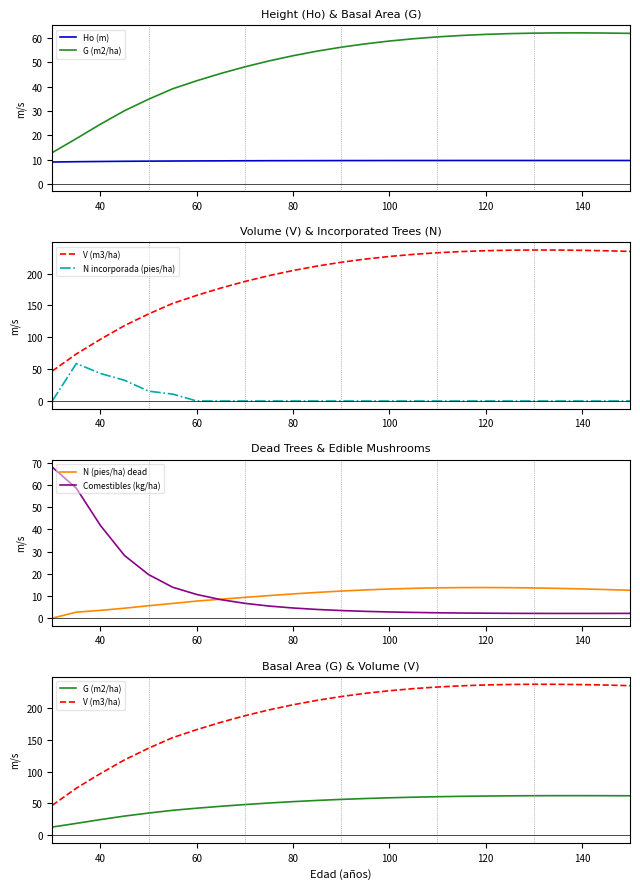

Is it true that N (pies/ha) dead equals 13.2 at 140?

True